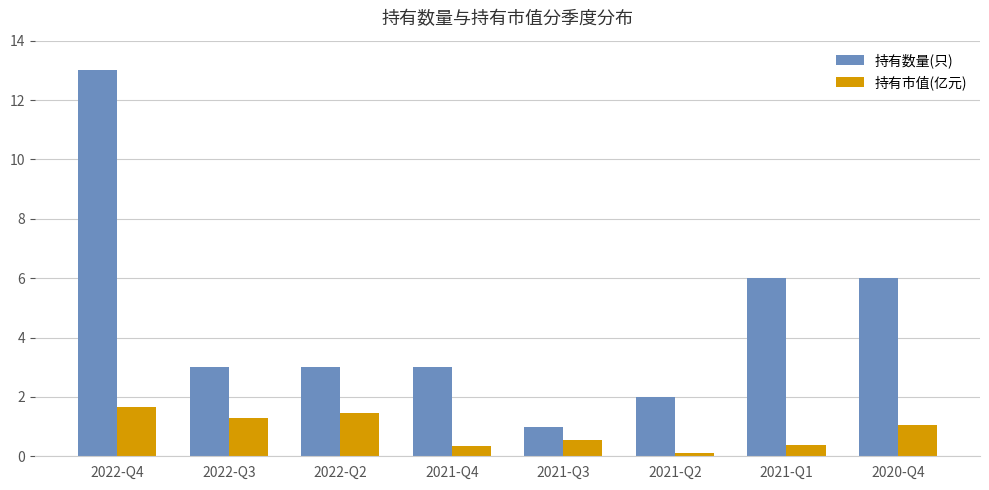

At which category is the sum across all series the highest?

2022-Q4